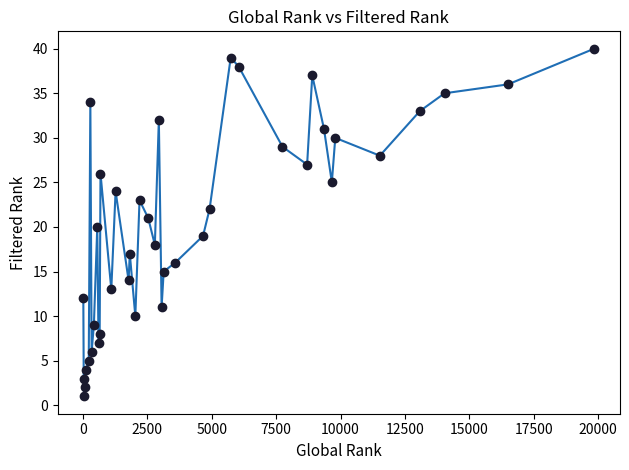

What is the range of X values (max minus min)?

19830